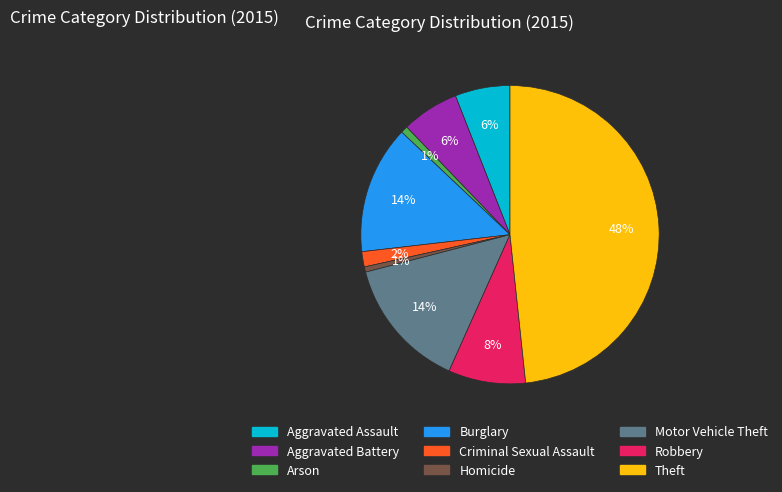

Count the number of slices in the pie.

9